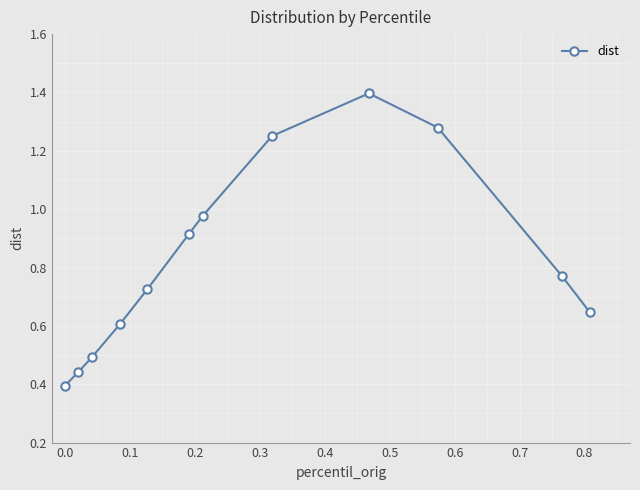

What is the maximum value shown in the chart?

1.4